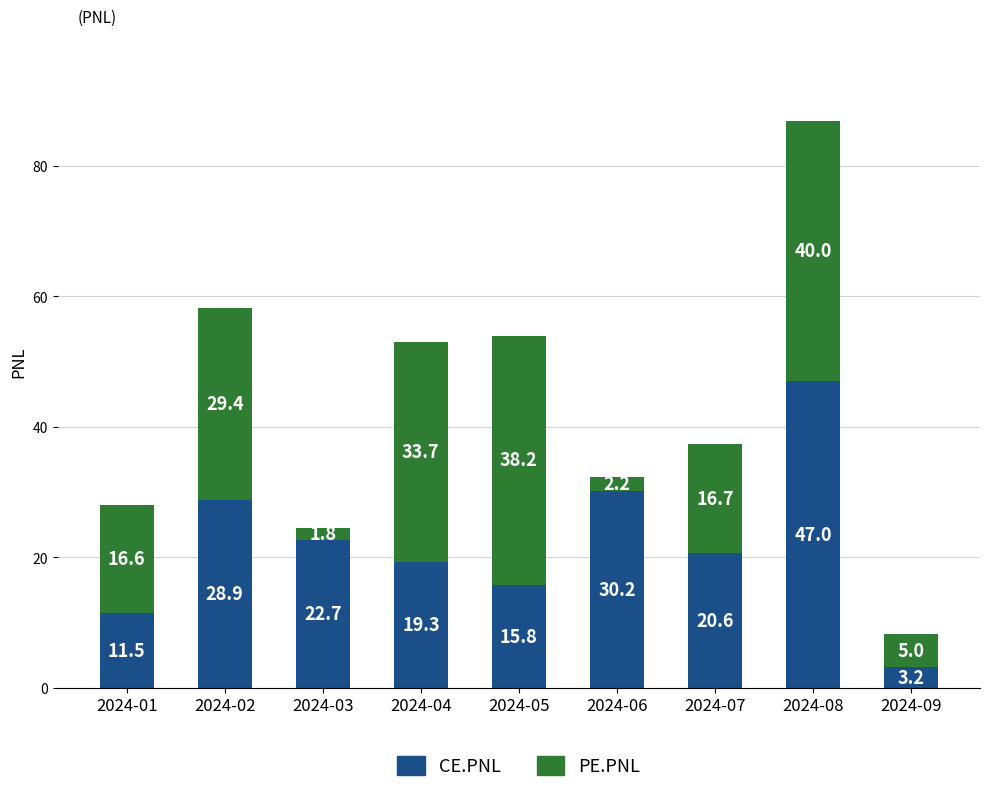

Reading left to right, list the values for the CE.PNL series.

11.5	28.9	22.7	19.3	15.8	30.2	20.6	47.0	3.2